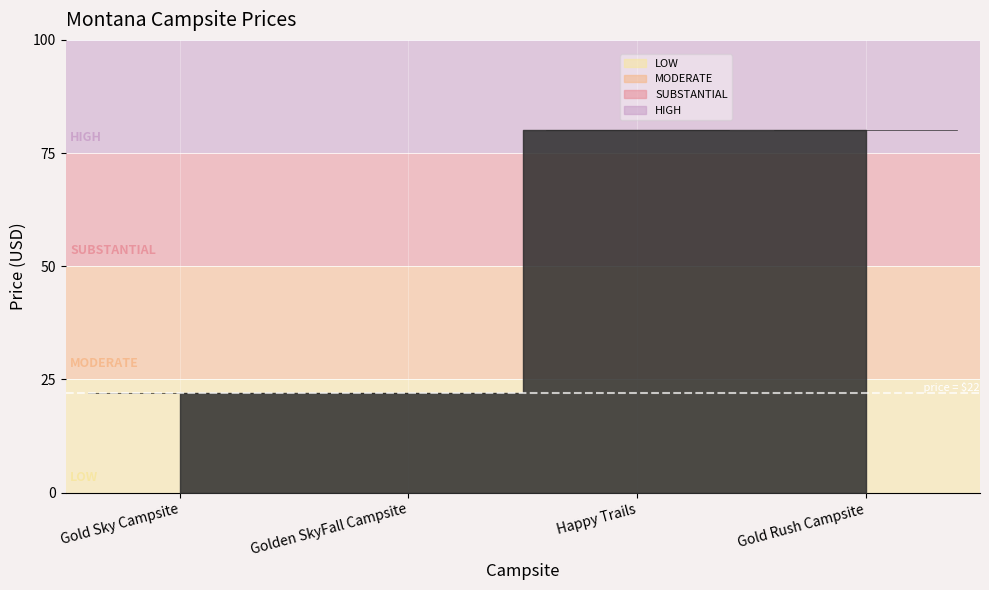

Reading left to right, transcribe all the data shown in this chart.

22	22	80	80